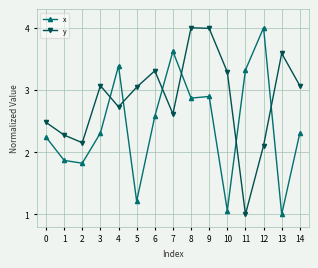

Rank the series by their average value, from highest to lowest.

y, x